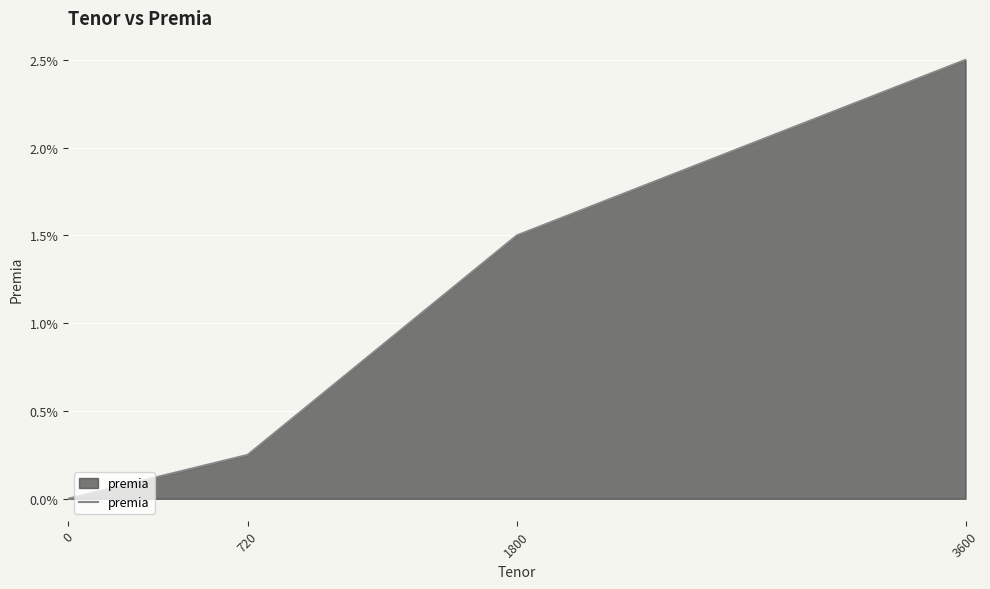

Is this an area chart (filled region under the line)?

Yes